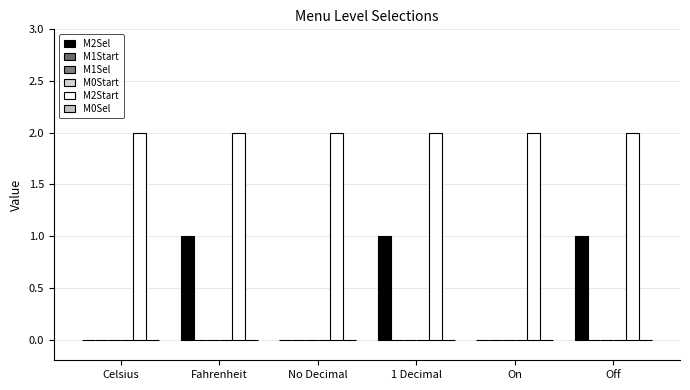

At Fahrenheit, list the series in order from largest to smallest.

M2Start, M2Sel, M1Start, M1Sel, M0Start, M0Sel